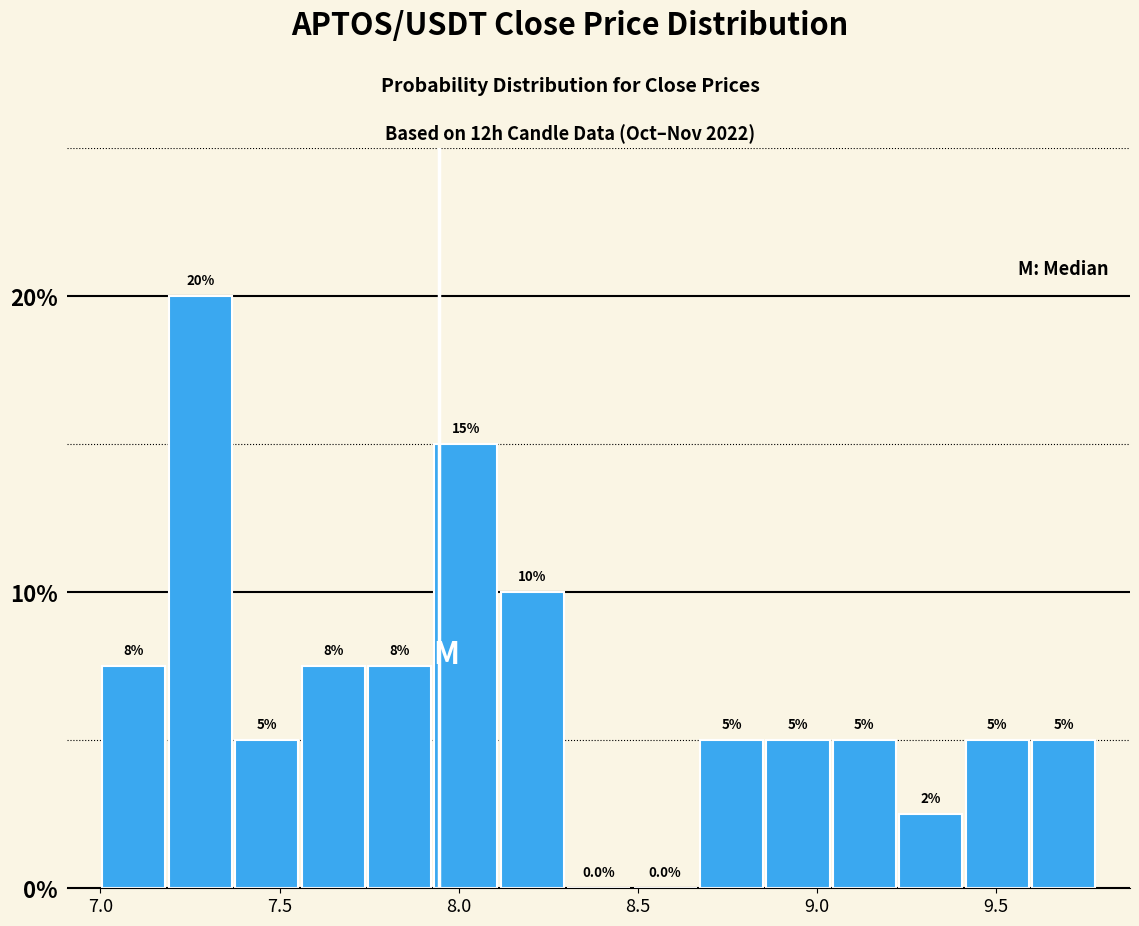

Around what value on the x-axis is the tallest bar? Give the approximate position of its centre, as read against the axis.

7.30